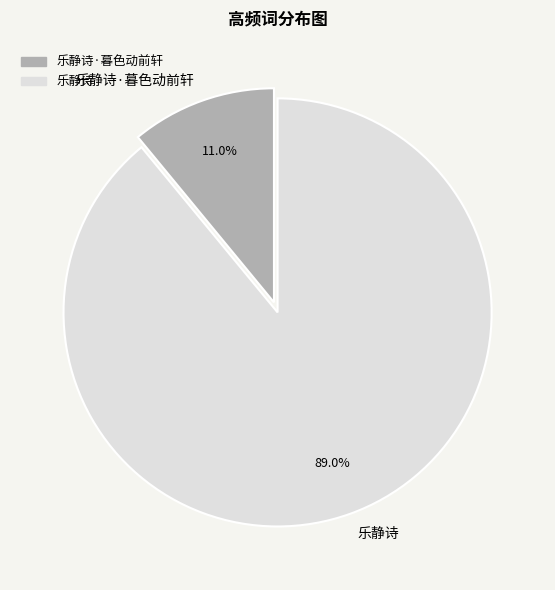

What percentage is the 乐静诗·暮色动前轩 slice, to the nearest percent?

11%